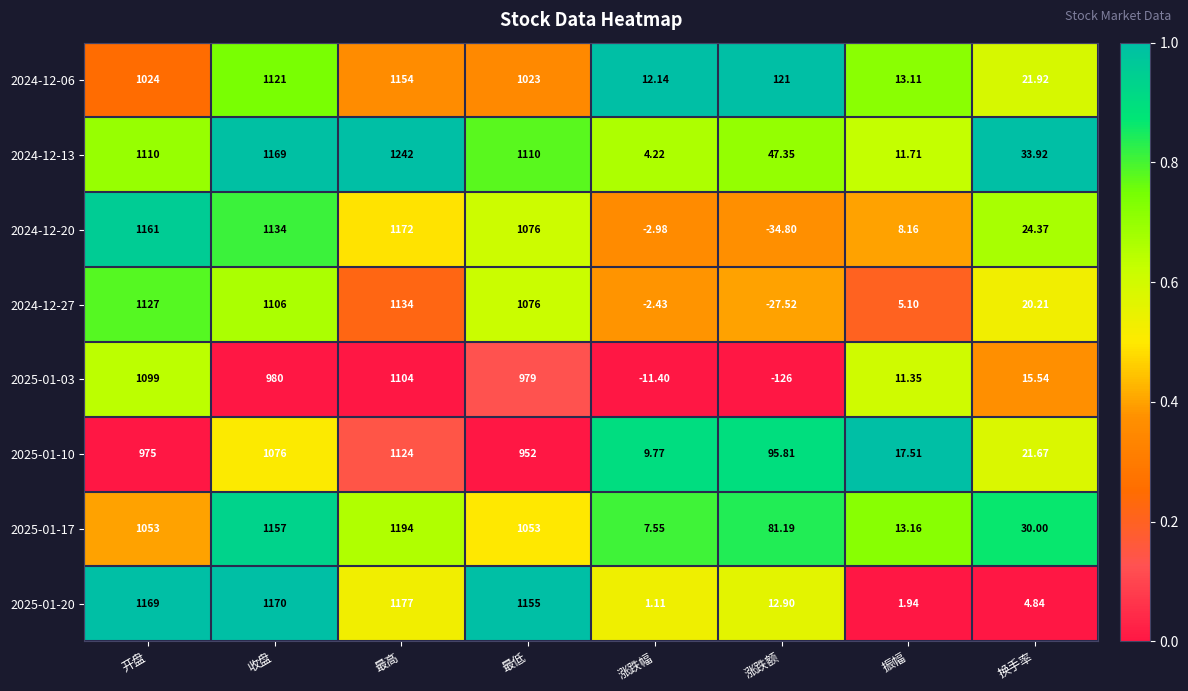

Which label corresponds to the largest value in the chart?

最高